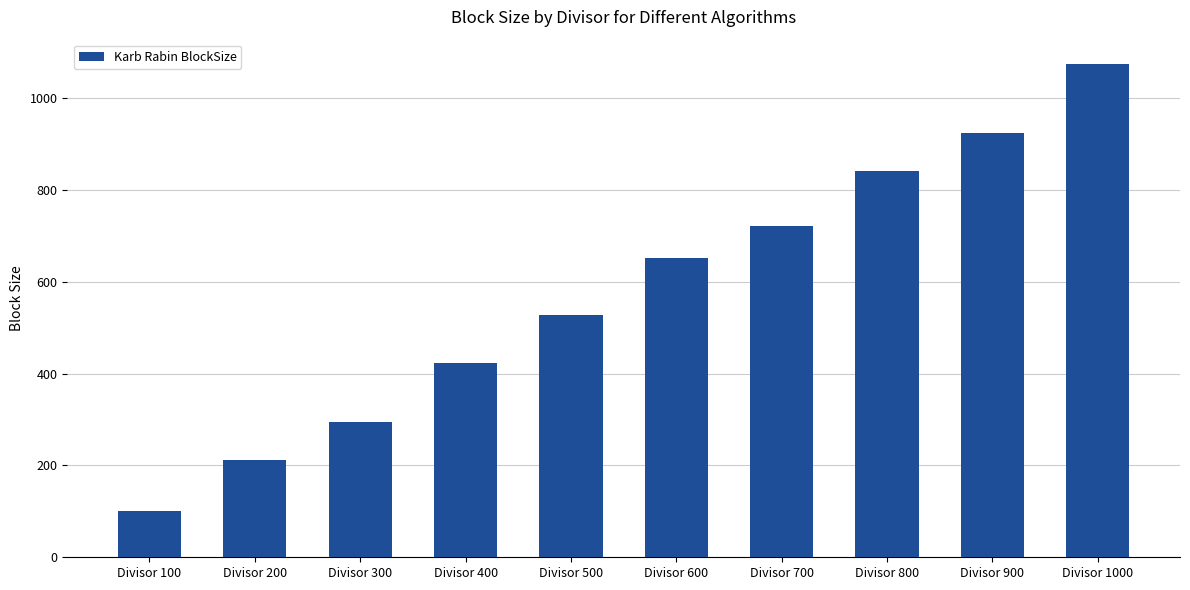

Is it true that the value at Divisor 600 is 869.5?

False